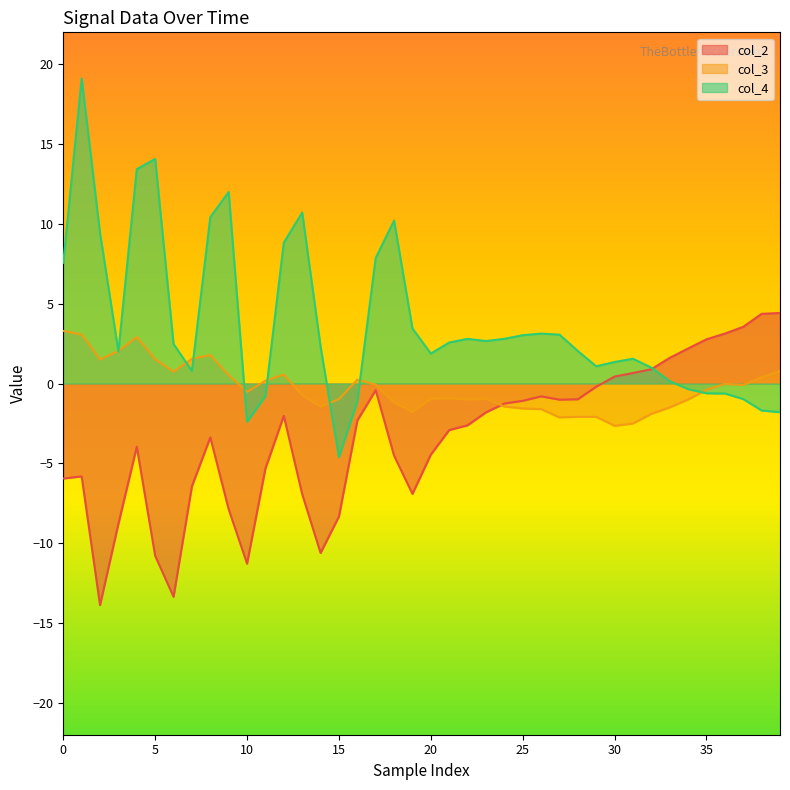

Which series has the largest total across all categories?

col_4